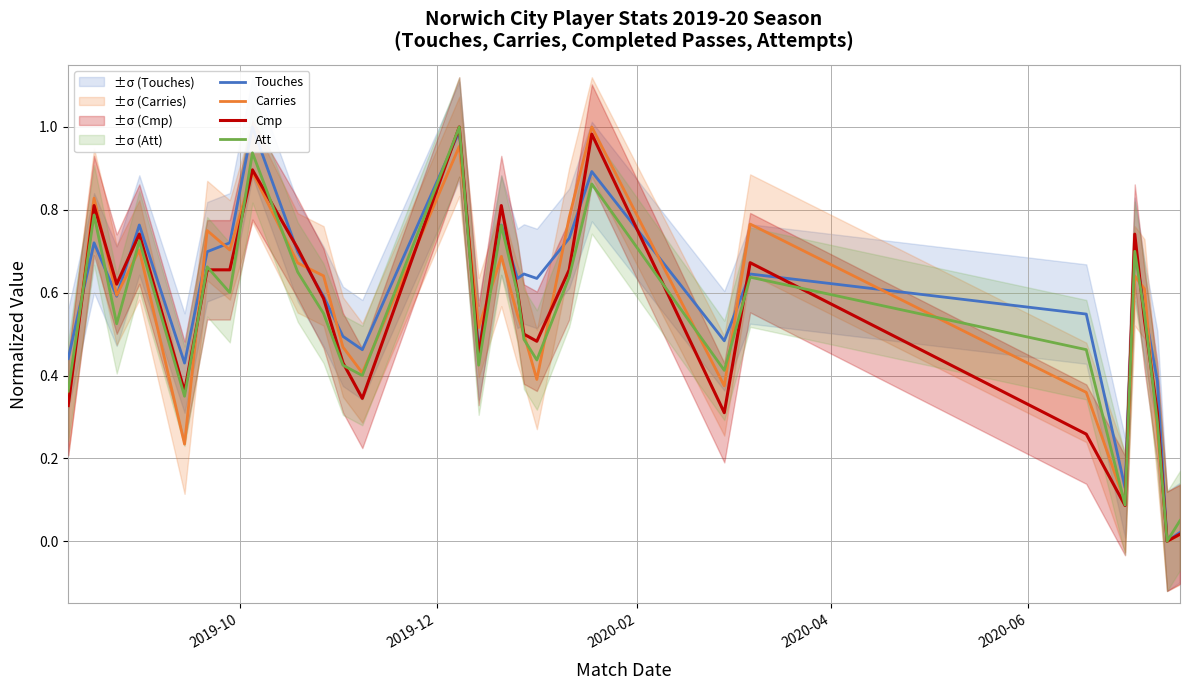

How many intersections are there between Carries and Cmp?

11